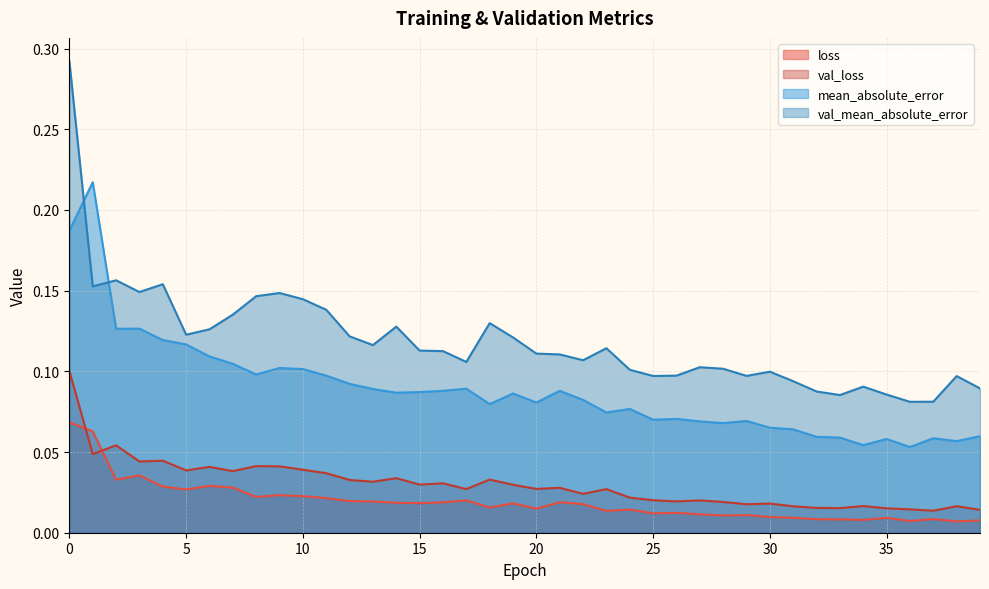

Reading left to right, transcribe all the data shown in this chart.

loss: 0.1	0.1	0.0	0.0	0.0	0.0	0.0	0.0	0.0	0.0	0.0	0.0	0.0	0.0	0.0	0.0	0.0	0.0	0.0	0.0	0.0	0.0	0.0	0.0	0.0	0.0	0.0	0.0	0.0	0.0	0.0	0.0	0.0	0.0	0.0	0.0	0.0	0.0	0.0	0.0
val_loss: 0.1	0.0	0.1	0.0	0.0	0.0	0.0	0.0	0.0	0.0	0.0	0.0	0.0	0.0	0.0	0.0	0.0	0.0	0.0	0.0	0.0	0.0	0.0	0.0	0.0	0.0	0.0	0.0	0.0	0.0	0.0	0.0	0.0	0.0	0.0	0.0	0.0	0.0	0.0	0.0
mean_absolute_error: 0.2	0.2	0.1	0.1	0.1	0.1	0.1	0.1	0.1	0.1	0.1	0.1	0.1	0.1	0.1	0.1	0.1	0.1	0.1	0.1	0.1	0.1	0.1	0.1	0.1	0.1	0.1	0.1	0.1	0.1	0.1	0.1	0.1	0.1	0.1	0.1	0.1	0.1	0.1	0.1
val_mean_absolute_error: 0.3	0.2	0.2	0.1	0.2	0.1	0.1	0.1	0.1	0.1	0.1	0.1	0.1	0.1	0.1	0.1	0.1	0.1	0.1	0.1	0.1	0.1	0.1	0.1	0.1	0.1	0.1	0.1	0.1	0.1	0.1	0.1	0.1	0.1	0.1	0.1	0.1	0.1	0.1	0.1